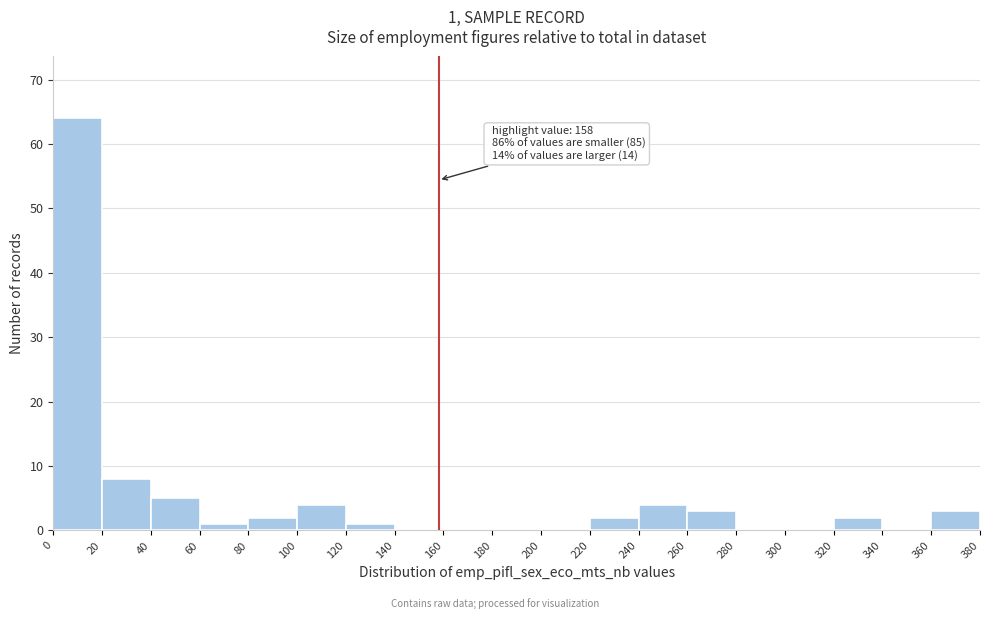

Over which range of the x-axis is the bar tallest?

0 to 20